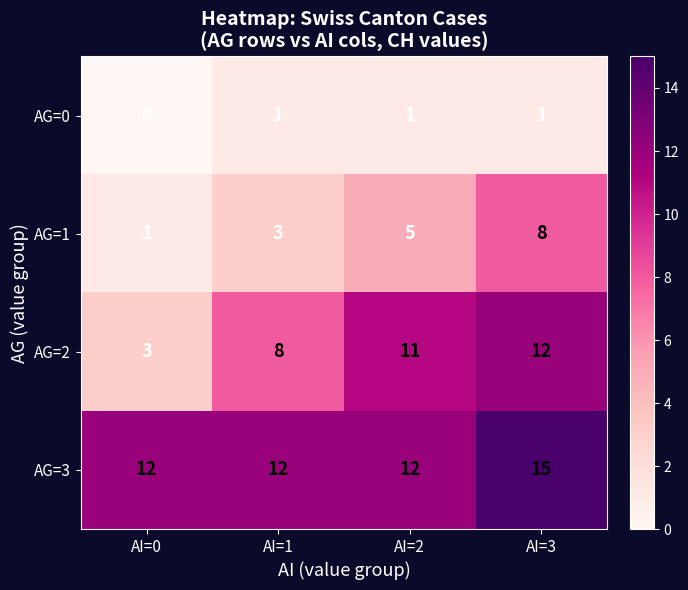

At how many categories does at least one series exceed 4?

4